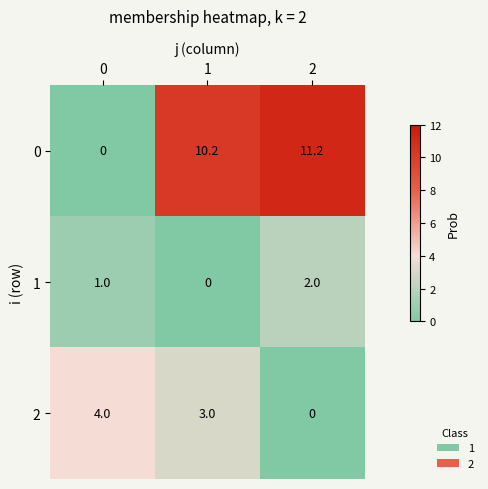

How many series are shown in this chart?

3